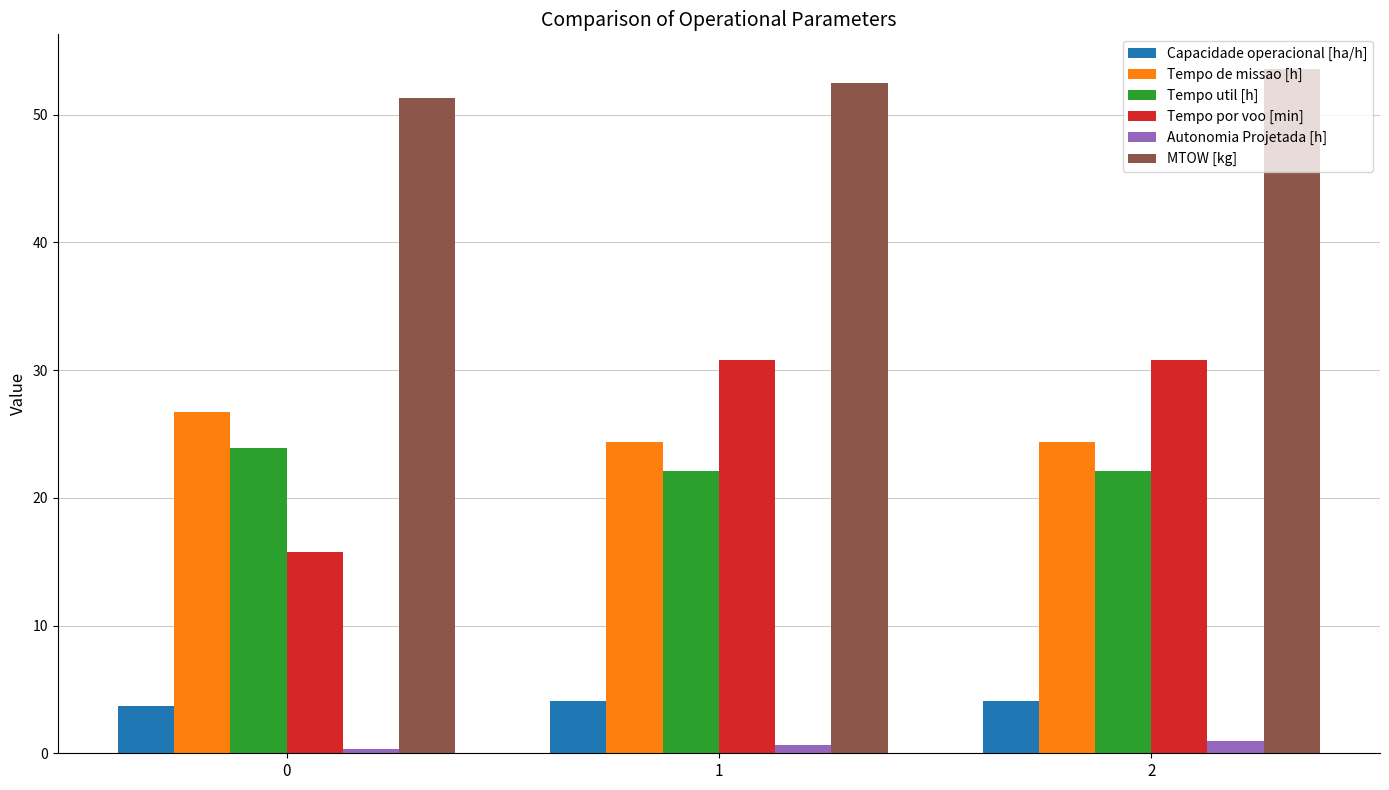

Rank the series at 0 from highest to lowest value.

MTOW [kg], Tempo de missao [h], Tempo util [h], Tempo por voo [min], Capacidade operacional [ha/h], Autonomia Projetada [h]